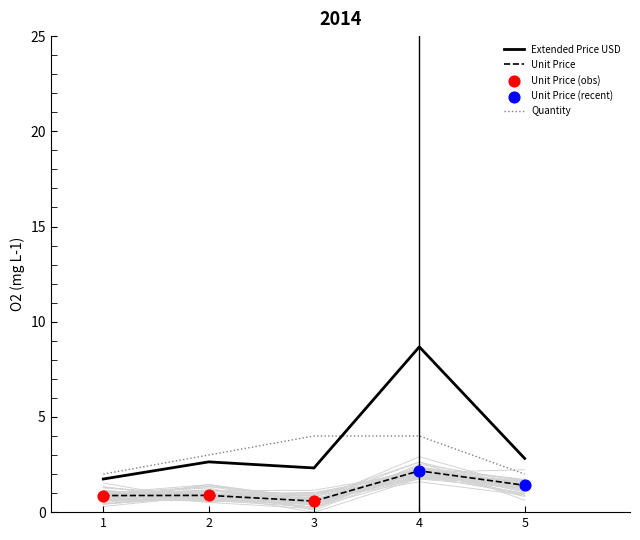

What is the total value across all series at 1?

4.6